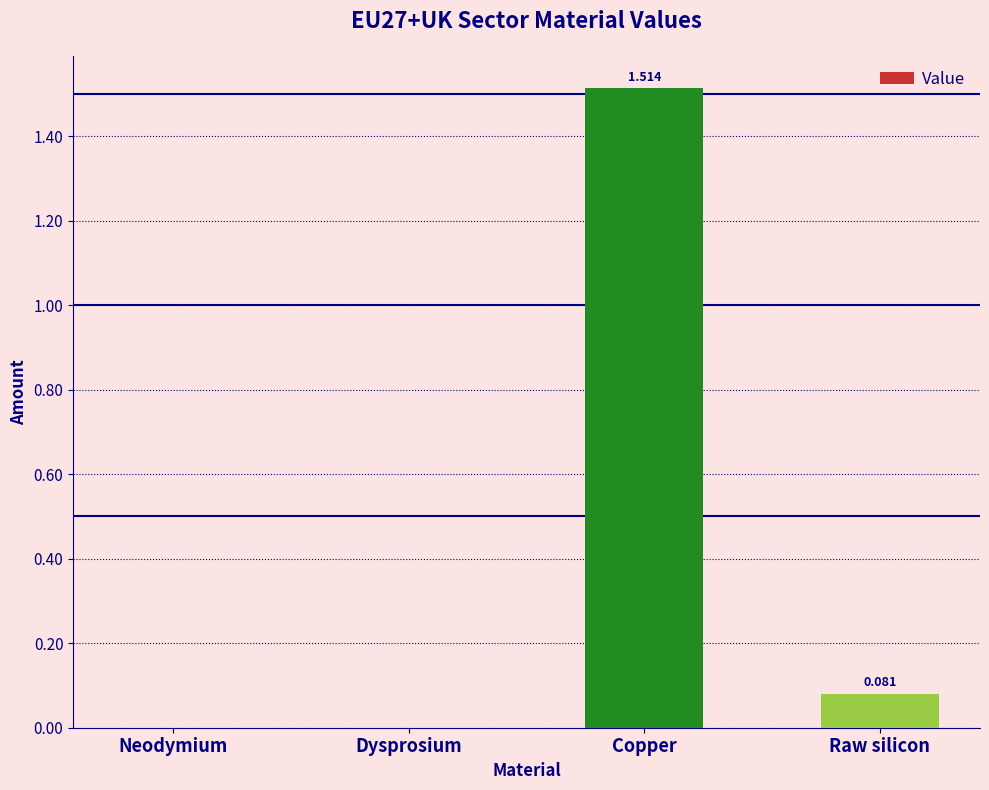

Is it true that the value at Copper is 2.3?

False